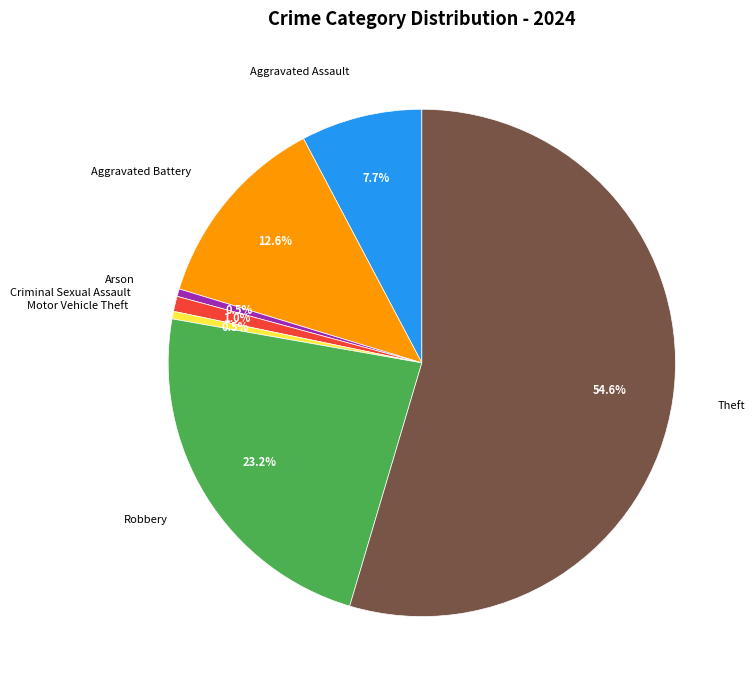

How many segments does this pie chart have?

7